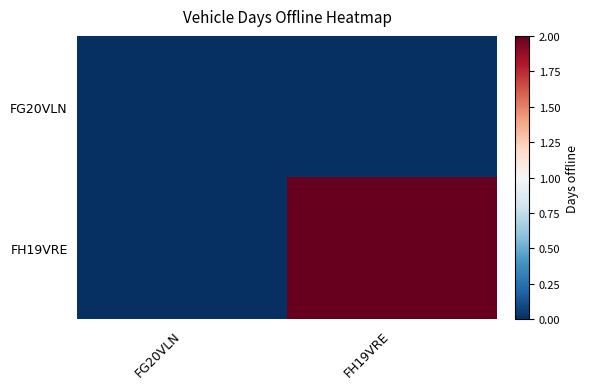

Which has a higher value, FH19VRE or FG20VLN?

FH19VRE